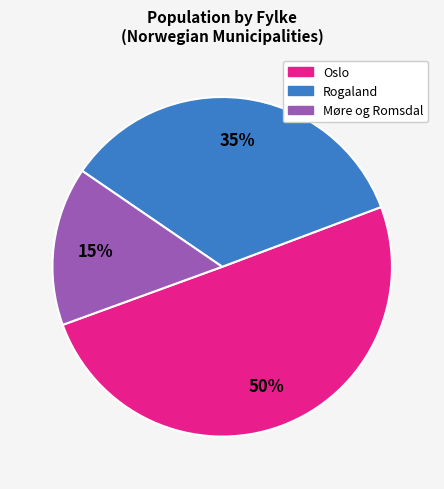

Count the number of slices in the pie.

3